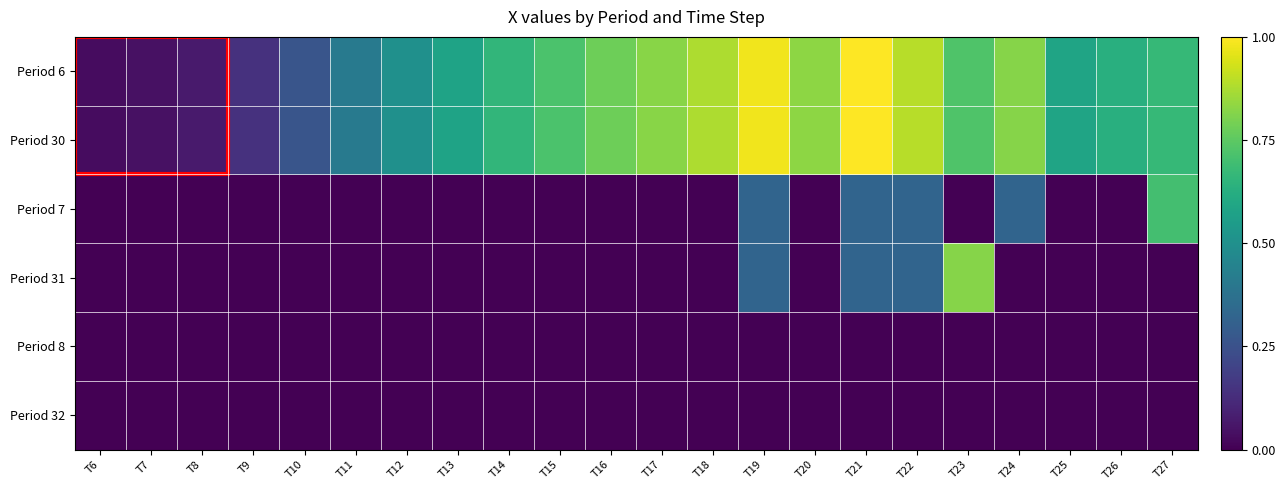

Reading left to right, extract all data points from this chart.

Period 6: T6=0.0	T7=0.0	T8=0.1	T9=0.1	T10=0.3	T11=0.4	T12=0.5	T13=0.6	T14=0.7	T15=0.7	T16=0.8	T17=0.8	T18=0.9	T19=1.0	T20=0.8	T21=1.0	T22=0.9	T23=0.7	T24=0.8	T25=0.6	T26=0.6	T27=0.7
Period 30: T6=0.0	T7=0.0	T8=0.1	T9=0.1	T10=0.3	T11=0.4	T12=0.5	T13=0.6	T14=0.7	T15=0.7	T16=0.8	T17=0.8	T18=0.9	T19=1.0	T20=0.8	T21=1.0	T22=0.9	T23=0.7	T24=0.8	T25=0.6	T26=0.6	T27=0.7
Period 7: T6=0.0	T7=0.0	T8=0.0	T9=0.0	T10=0.0	T11=0.0	T12=0.0	T13=0.0	T14=0.0	T15=0.0	T16=0.0	T17=0.0	T18=0.0	T19=0.3	T20=0.0	T21=0.3	T22=0.3	T23=0.0	T24=0.3	T25=0.0	T26=0.0	T27=0.7
Period 31: T6=0.0	T7=0.0	T8=0.0	T9=0.0	T10=0.0	T11=0.0	T12=0.0	T13=0.0	T14=0.0	T15=0.0	T16=0.0	T17=0.0	T18=0.0	T19=0.3	T20=0.0	T21=0.3	T22=0.3	T23=0.8	T24=0.0	T25=0.0	T26=0.0	T27=0.0
Period 8: T6=0.0	T7=0.0	T8=0.0	T9=0.0	T10=0.0	T11=0.0	T12=0.0	T13=0.0	T14=0.0	T15=0.0	T16=0.0	T17=0.0	T18=0.0	T19=0.0	T20=0.0	T21=0.0	T22=0.0	T23=0.0	T24=0.0	T25=0.0	T26=0.0	T27=0.0
Period 32: T6=0.0	T7=0.0	T8=0.0	T9=0.0	T10=0.0	T11=0.0	T12=0.0	T13=0.0	T14=0.0	T15=0.0	T16=0.0	T17=0.0	T18=0.0	T19=0.0	T20=0.0	T21=0.0	T22=0.0	T23=0.0	T24=0.0	T25=0.0	T26=0.0	T27=0.0